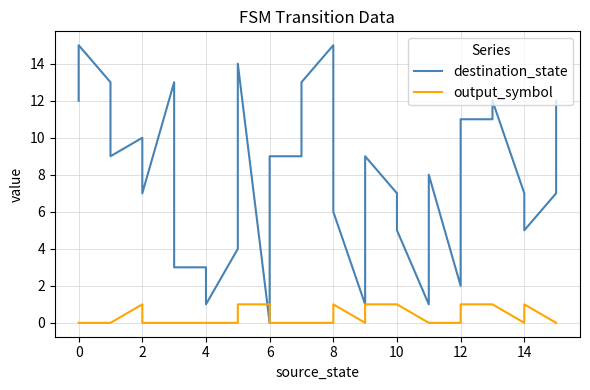

What is the value of the output_symbol point at the 26th from the left?

1